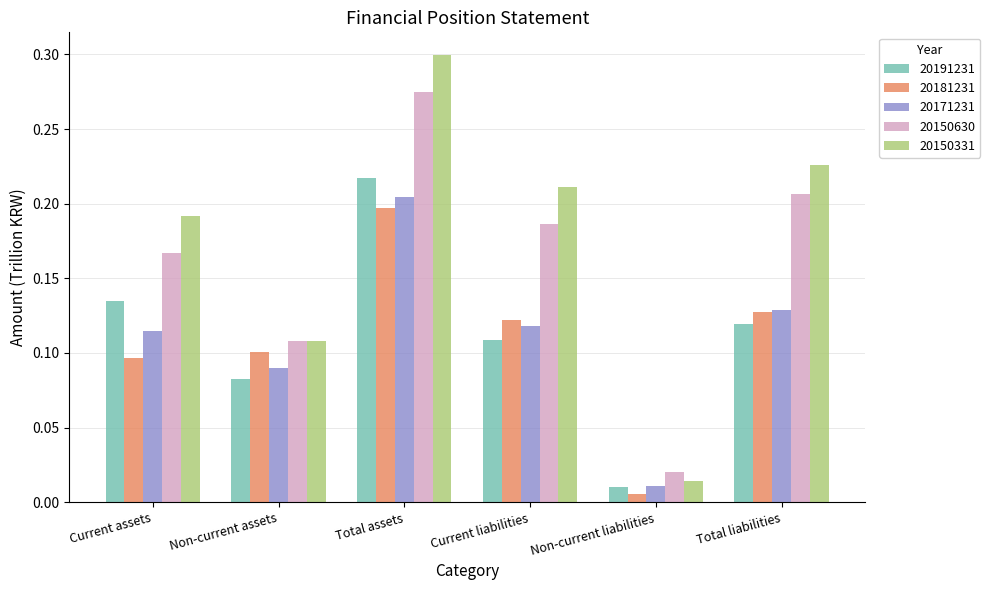

How many bars are there in total?

30